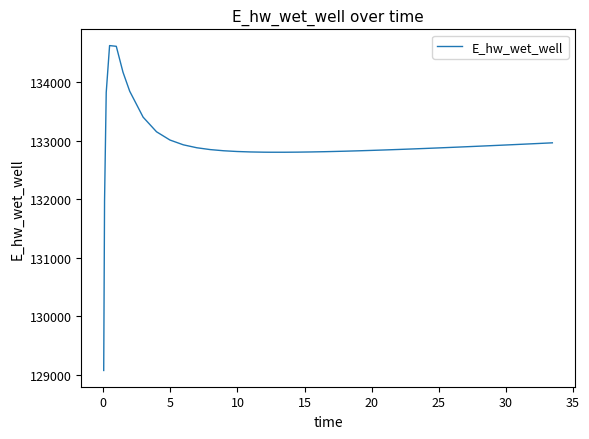

What is the smallest value displayed?

129070.6